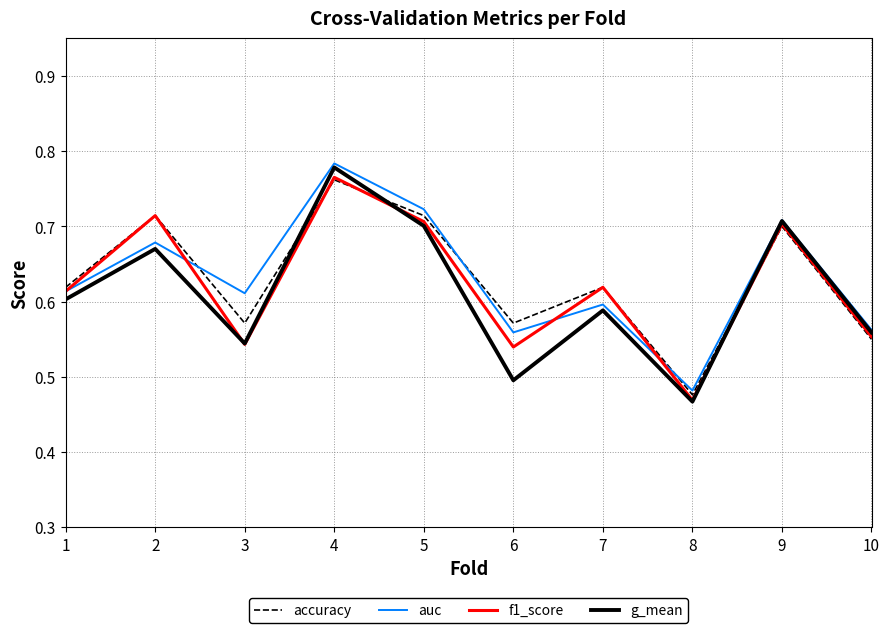

Which series has the widest spread of values?

g_mean